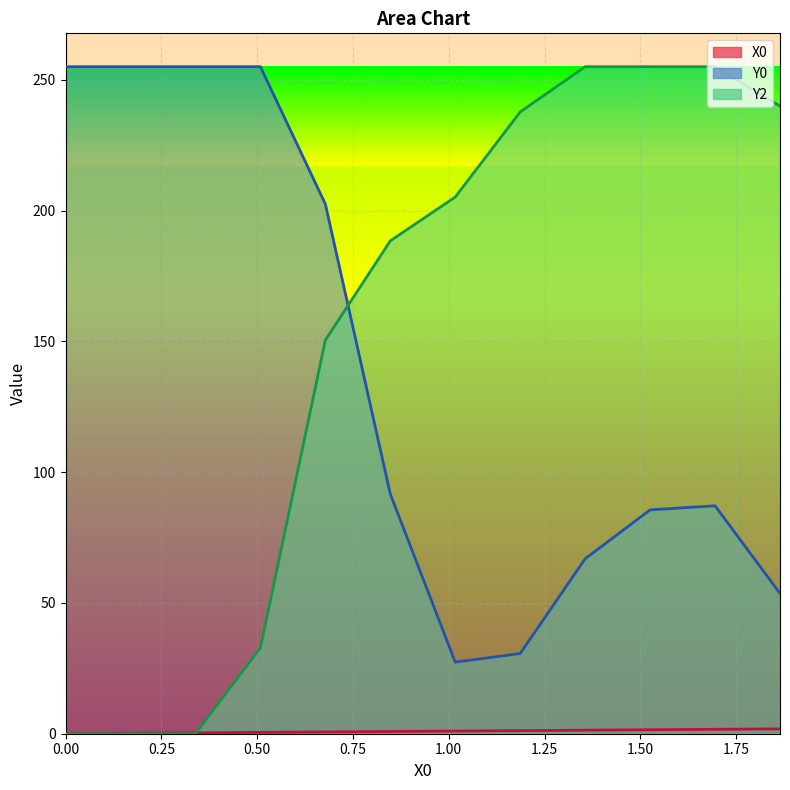

What is the sum of the Y0 values at 1.69492 and 1.35593?

154.0